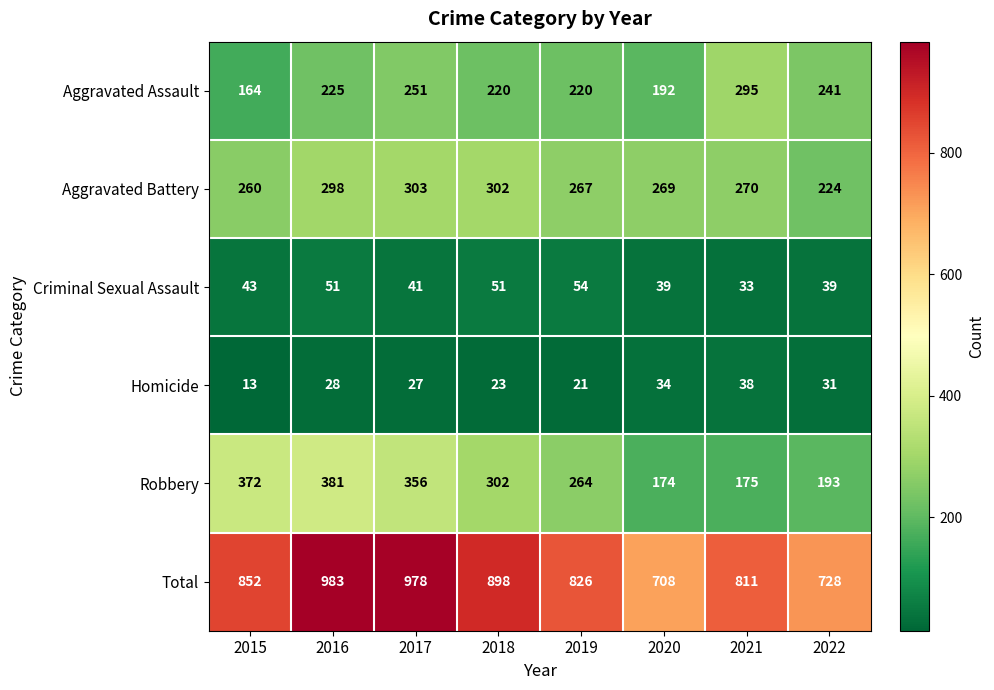

What is the approximate value of Robbery at 2020?

174